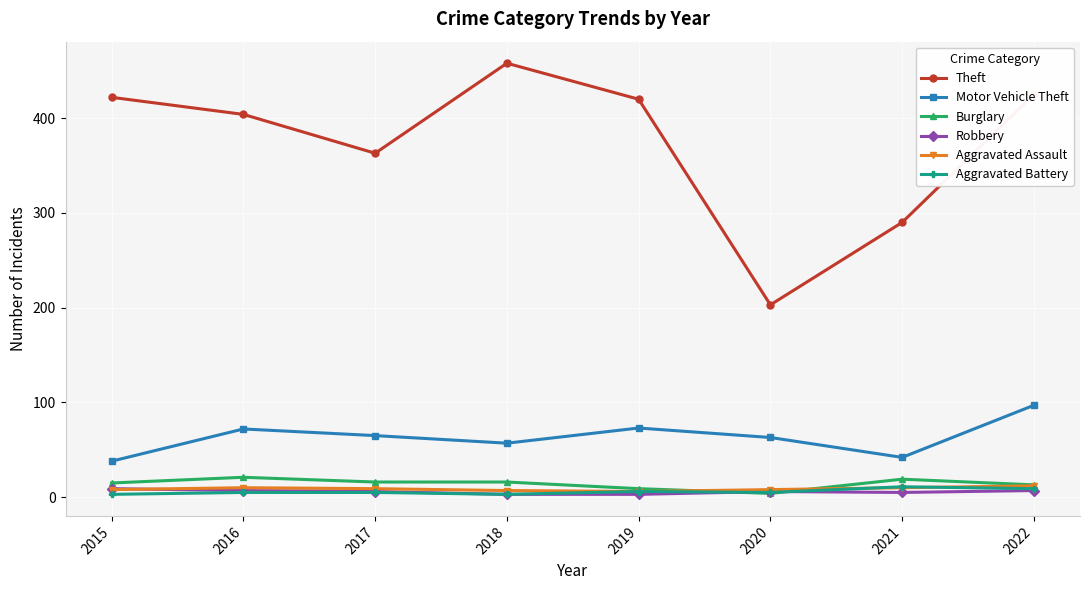

After their last crossing, which series has the higher values: Aggravated Assault or Robbery?

Aggravated Assault